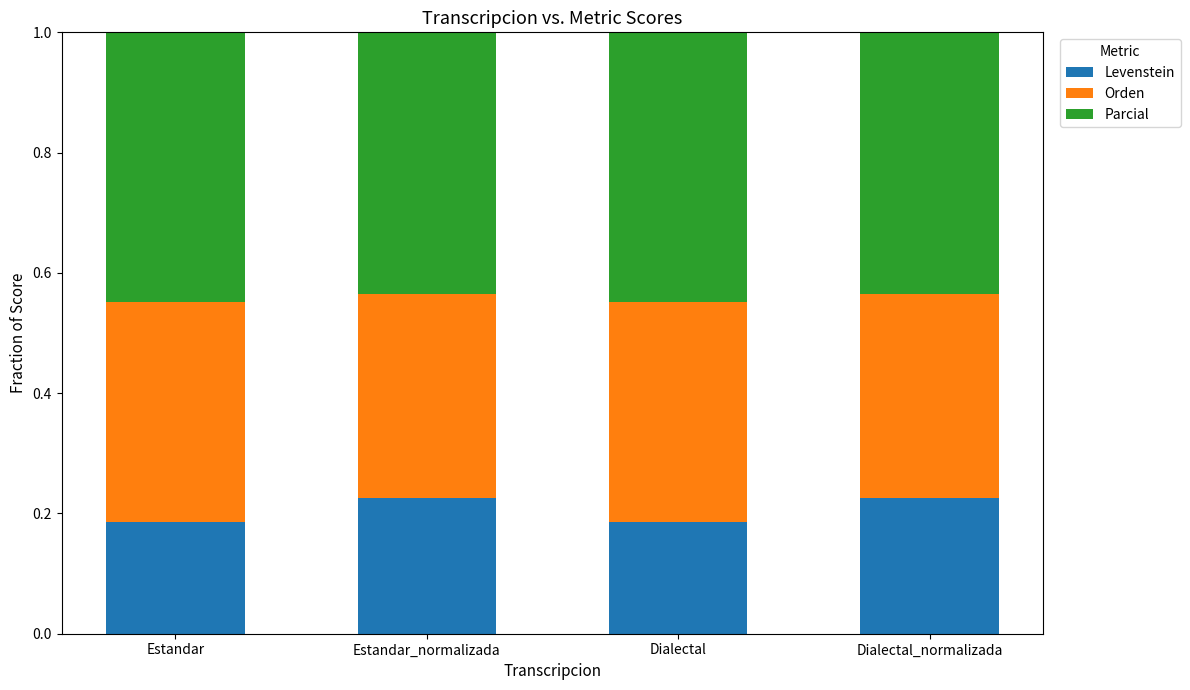

Does the chart contain stacked bars?

Yes